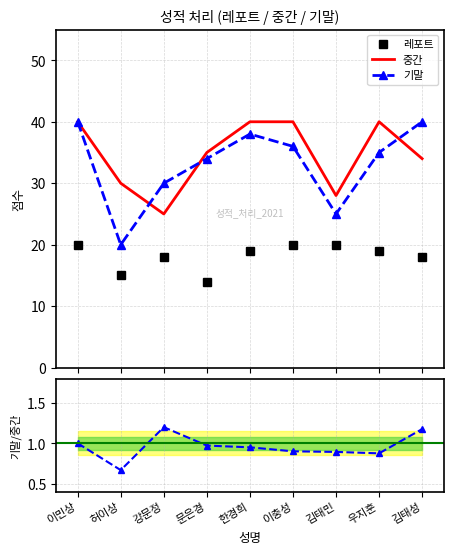

True or false: 레포트 and 기말/중간 intersect in this chart.

False